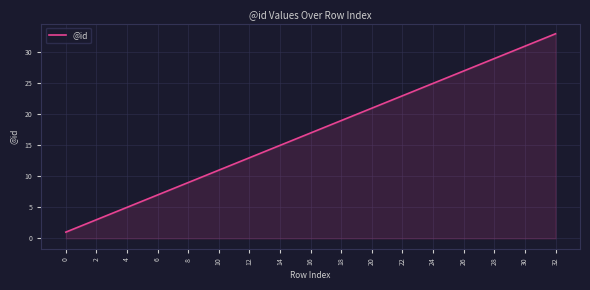

What is the difference between the maximum and minimum values?

32